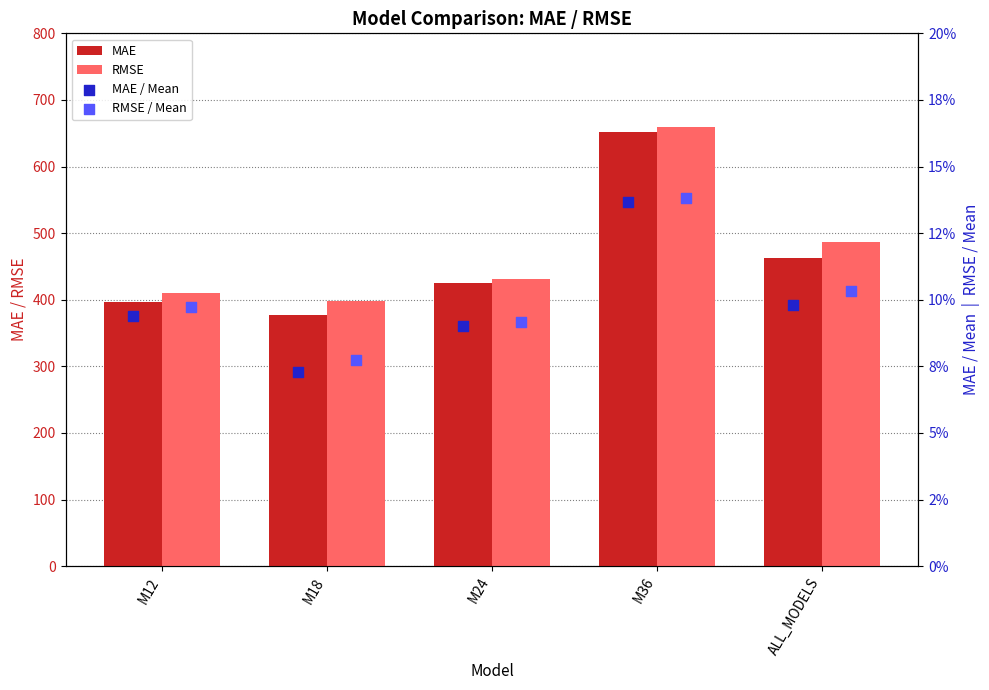

At which category is the sum across all series the highest?

M36